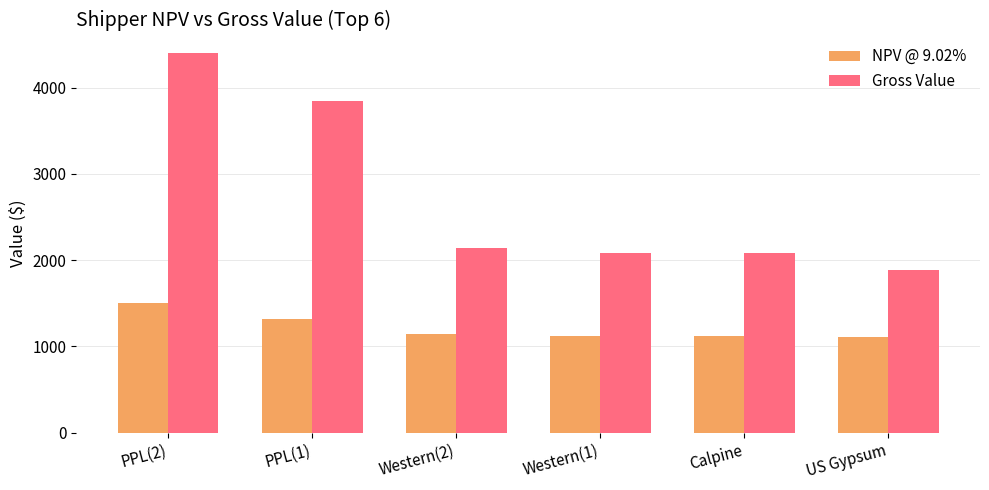

The value of Gross Value at PPL(1) is 3845.8. True or false?

True